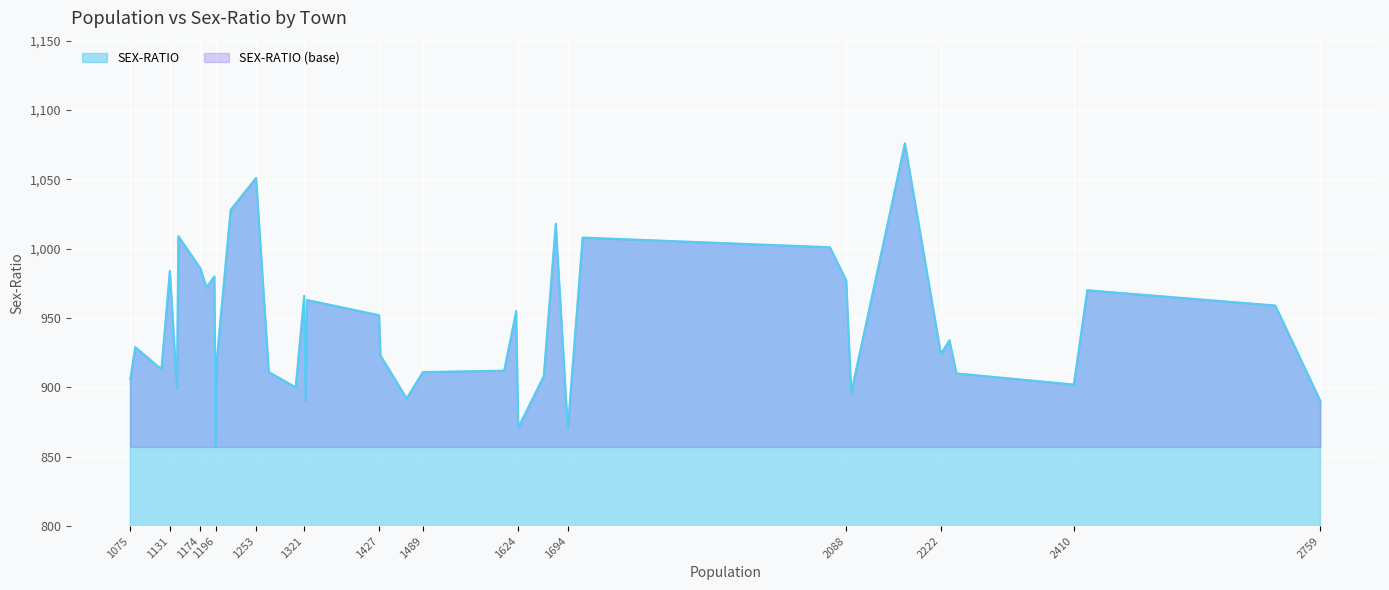

Which has a higher value, 1119 or 1323?

1119